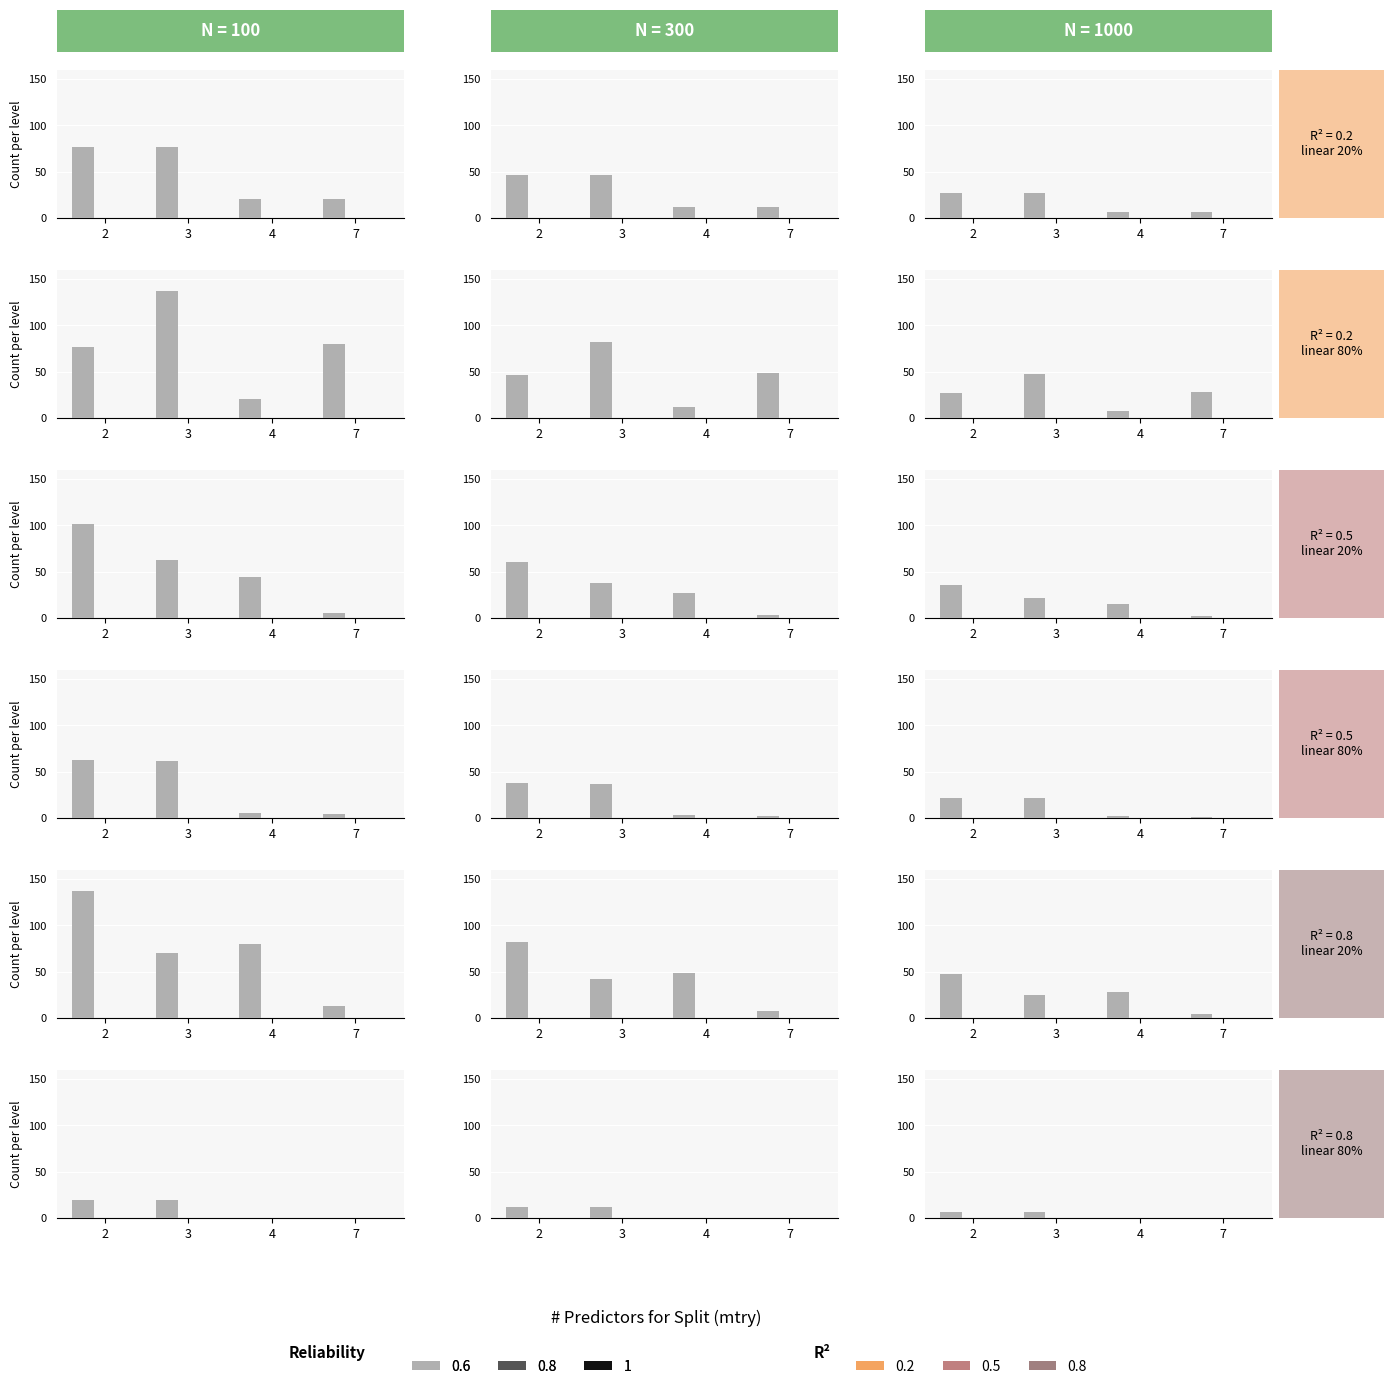

Is it true that col_20 equals 6.7 at 2?

True